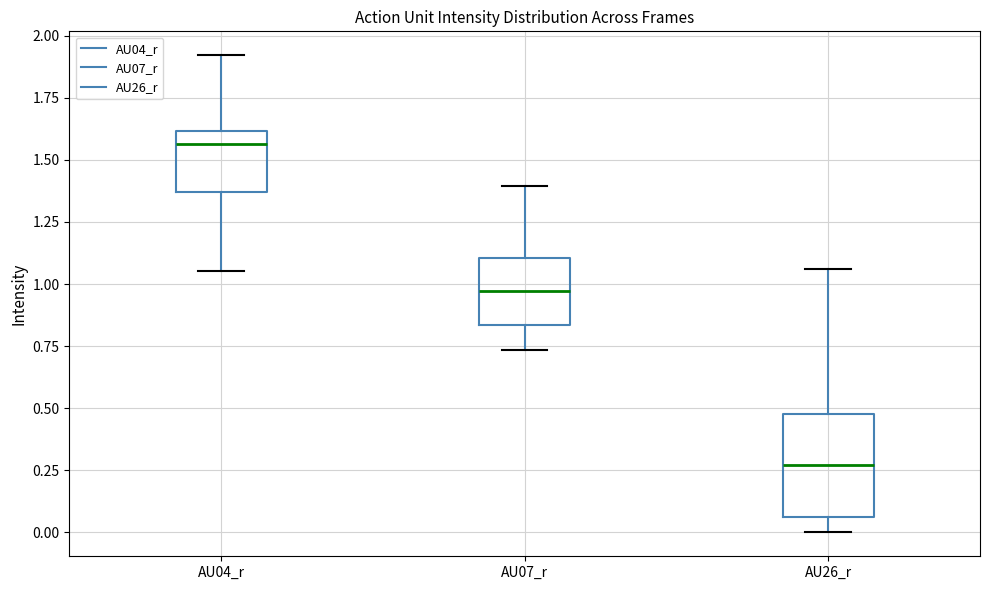

Reading left to right, transcribe this box plot: for each box, give where its median line is, the range the box spans, and where its two whiskers end, as read against the y-axis. The values are not printed on the chart, so give them approximately, as read against the axis.

AU04_r: median 1.55, box 1.35 to 1.60, whiskers 1.05 to 1.90
AU07_r: median 0.95, box 0.85 to 1.10, whiskers 0.75 to 1.40
AU26_r: median 0.25, box 0.05 to 0.50, whiskers 0.00 to 1.05